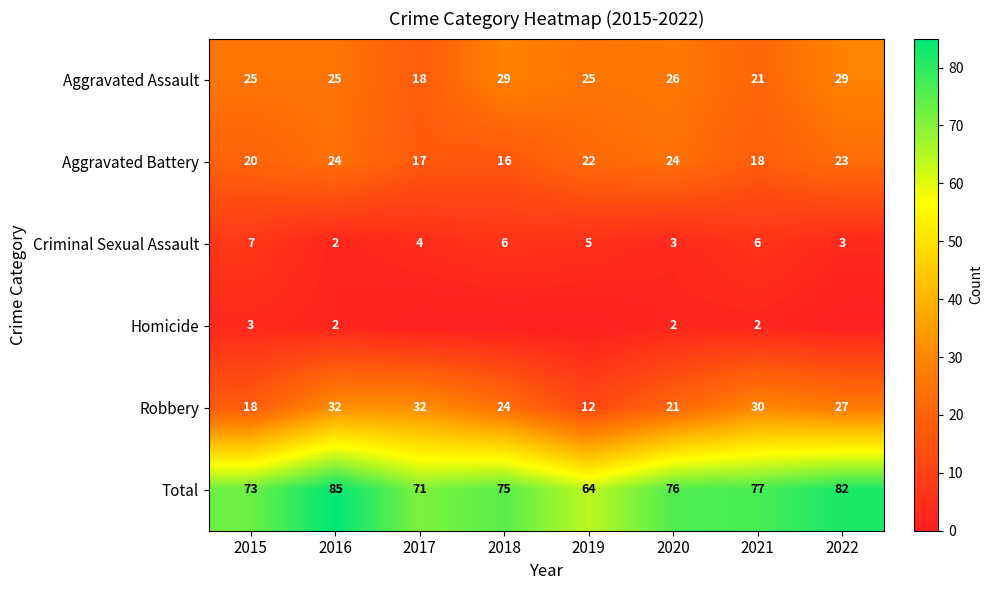

What value does the Robbery series have at 2017, to the nearest 10?

30